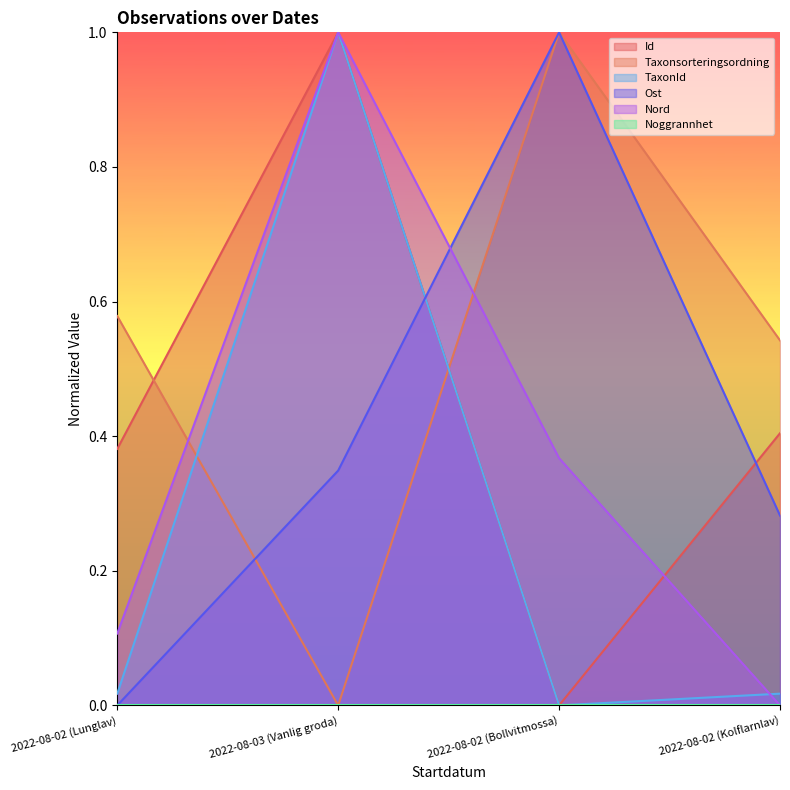

Does the chart have visible grid lines?

No